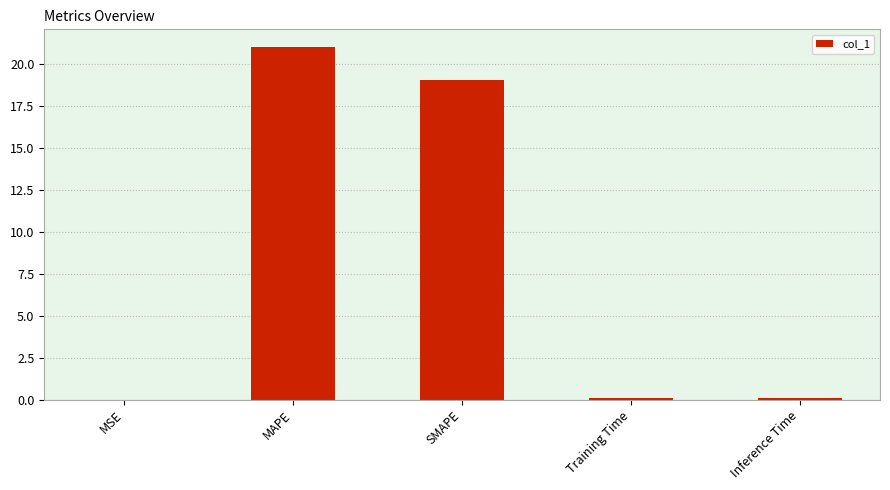

Are the bars grouped side by side (vs. stacked)?

No